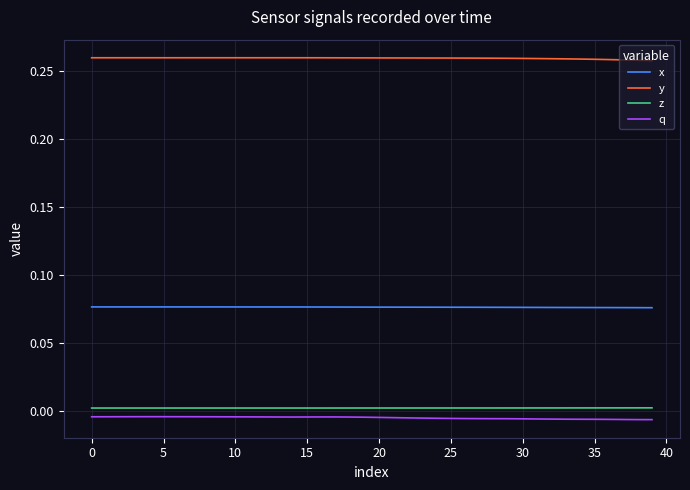

Count the y values in the range 0 to 1.

40